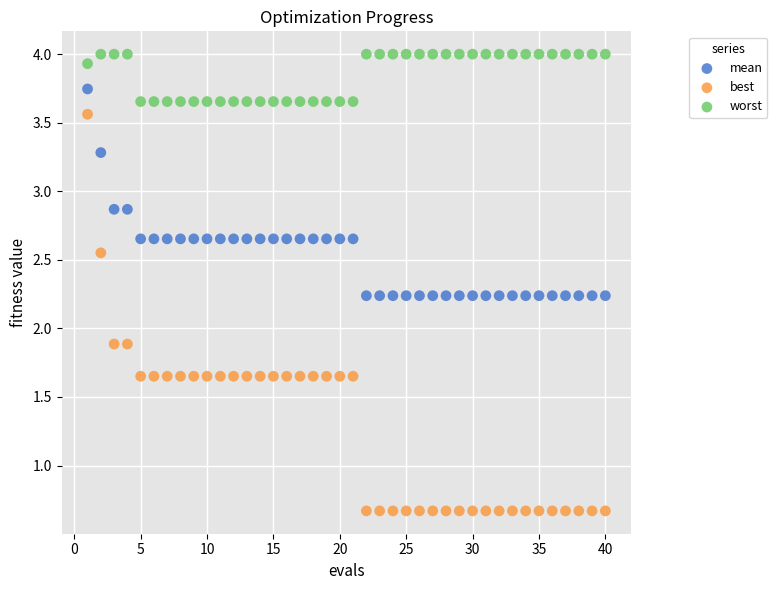

Which series reaches the minimum Y coordinate?

best